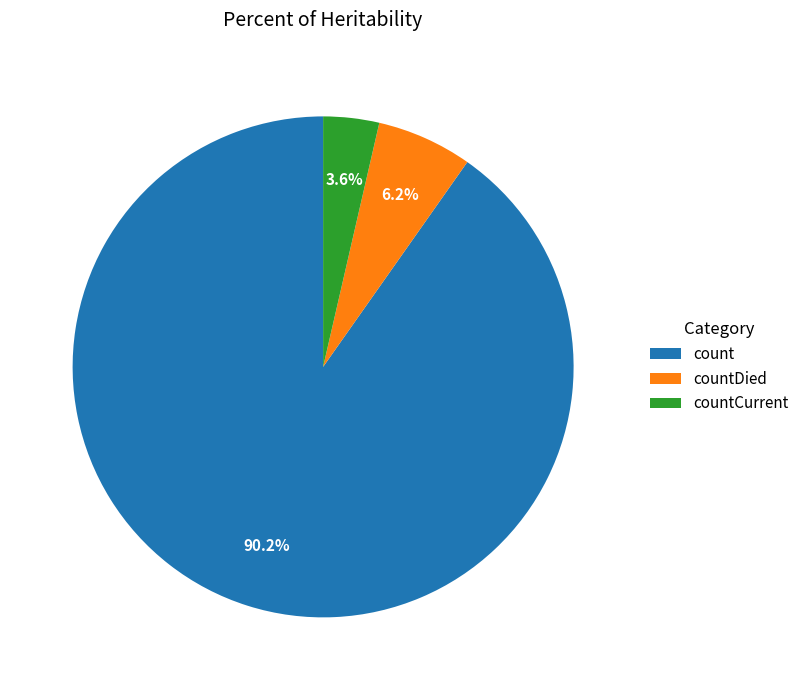

Which has a higher value, count or countDied?

count